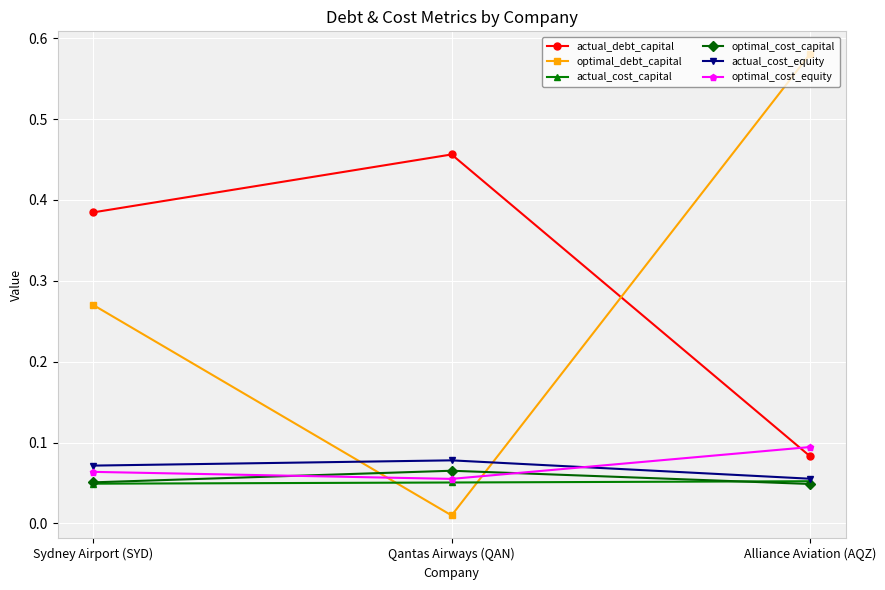

List the labels in order of optimal_debt_capital value, smallest first.

Qantas Airways (QAN), Sydney Airport (SYD), Alliance Aviation (AQZ)